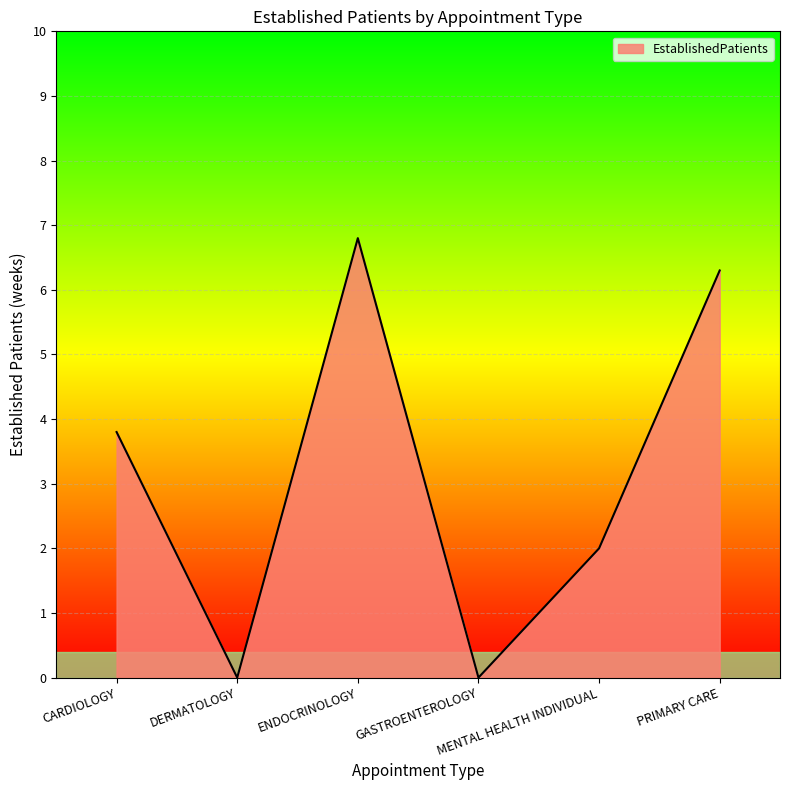

How many values are below 3?

3